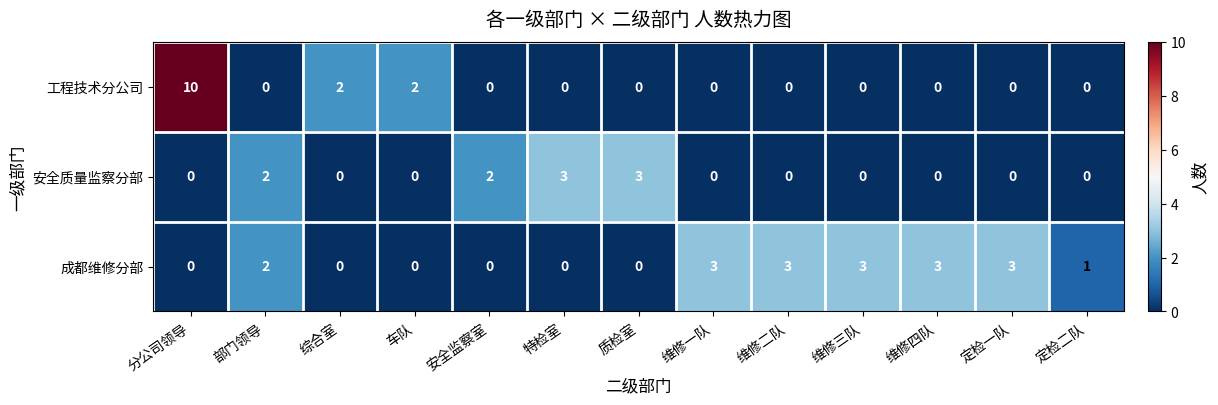

How many positive values does the 工程技术分公司 series have?

3